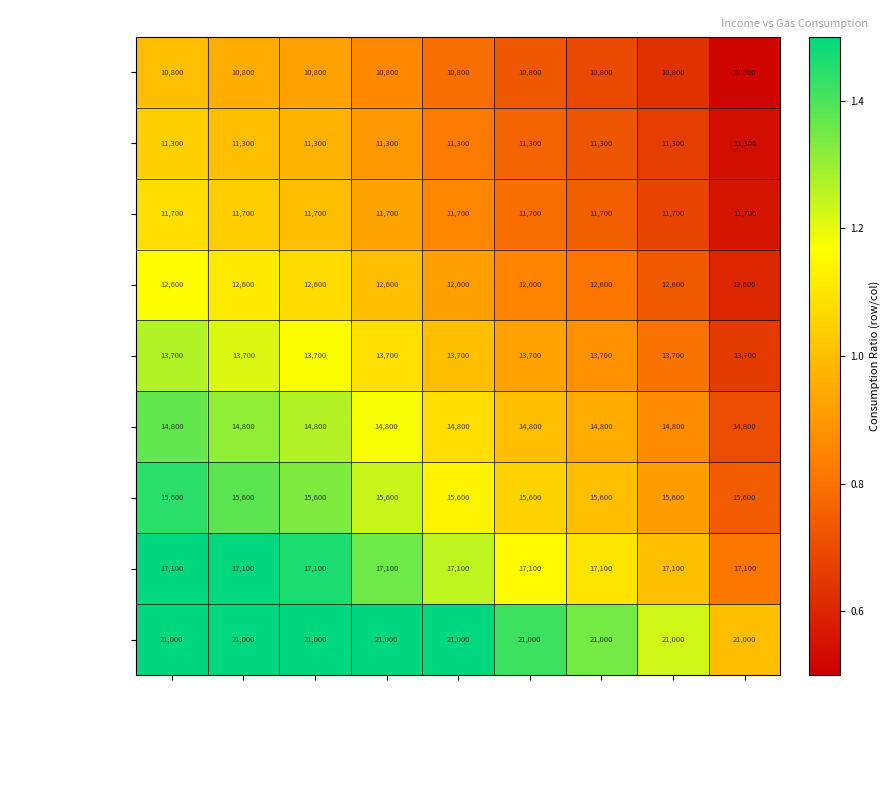

What is the total value across all series at £30,000 to £39,999?

128600